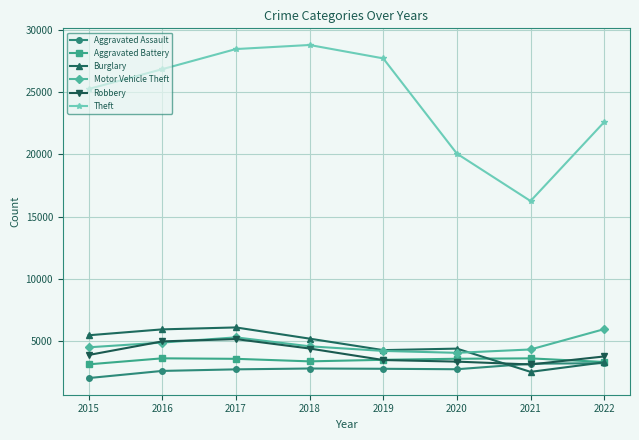

How many lines are shown in the chart?

6